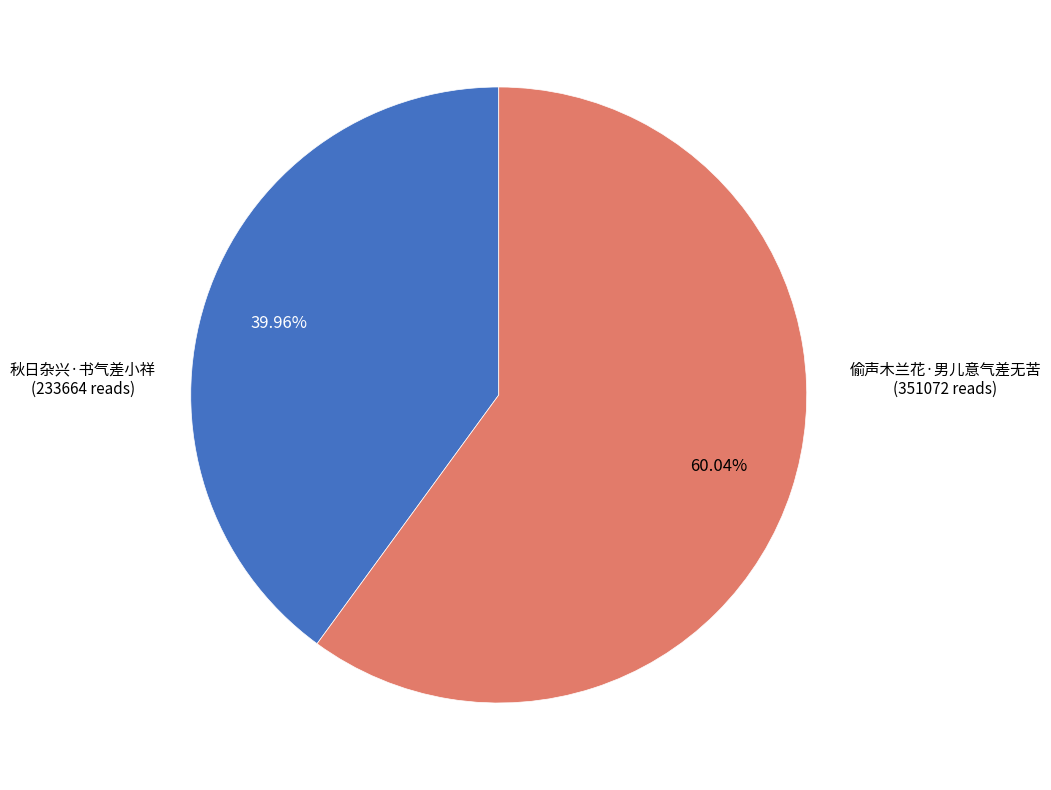

To the nearest percent, what portion does 秋日杂兴·书气差小祥 represent?

40%